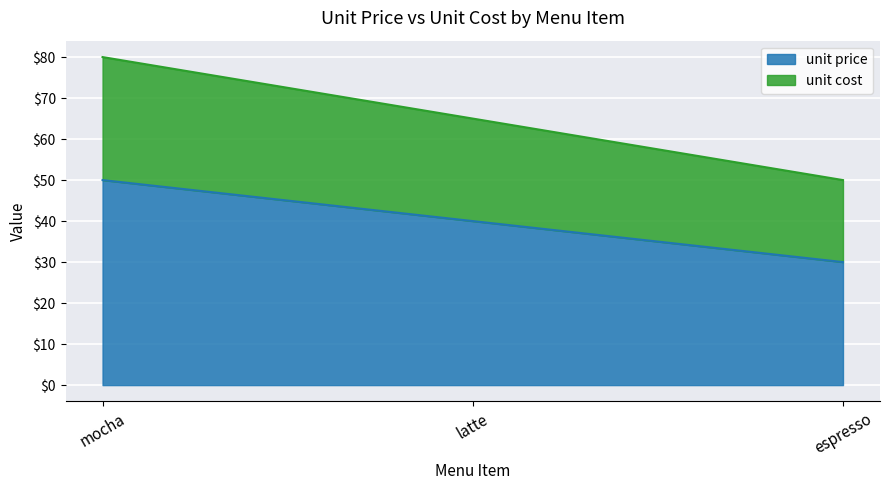

True or false: unit price has a value of 50 at mocha.

True